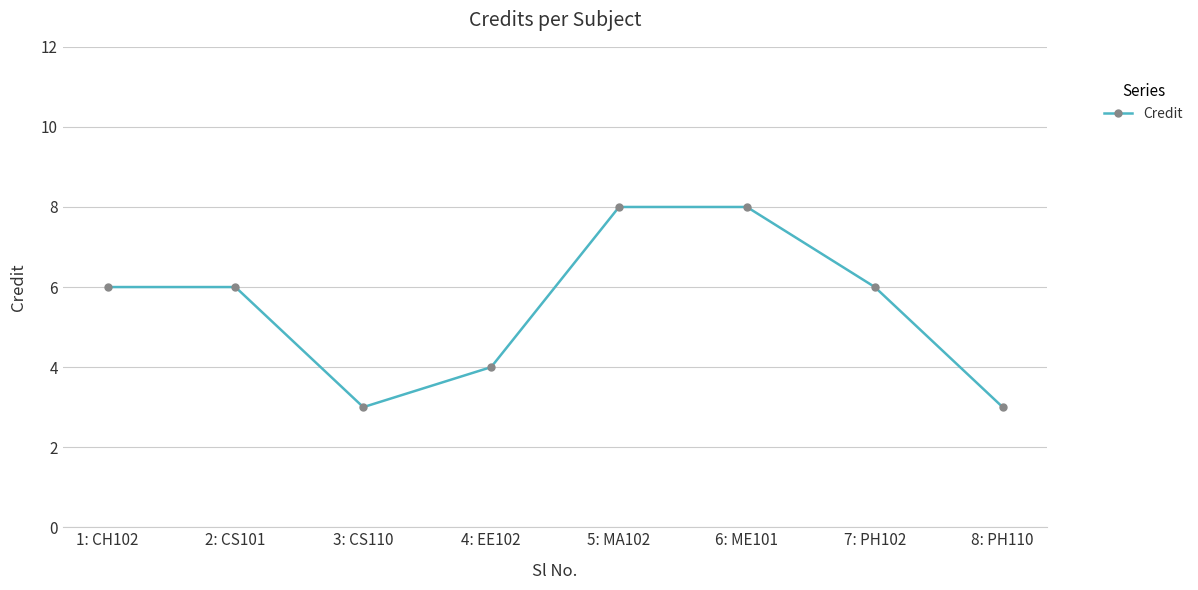

What is the difference between the second highest and second lowest values?

5